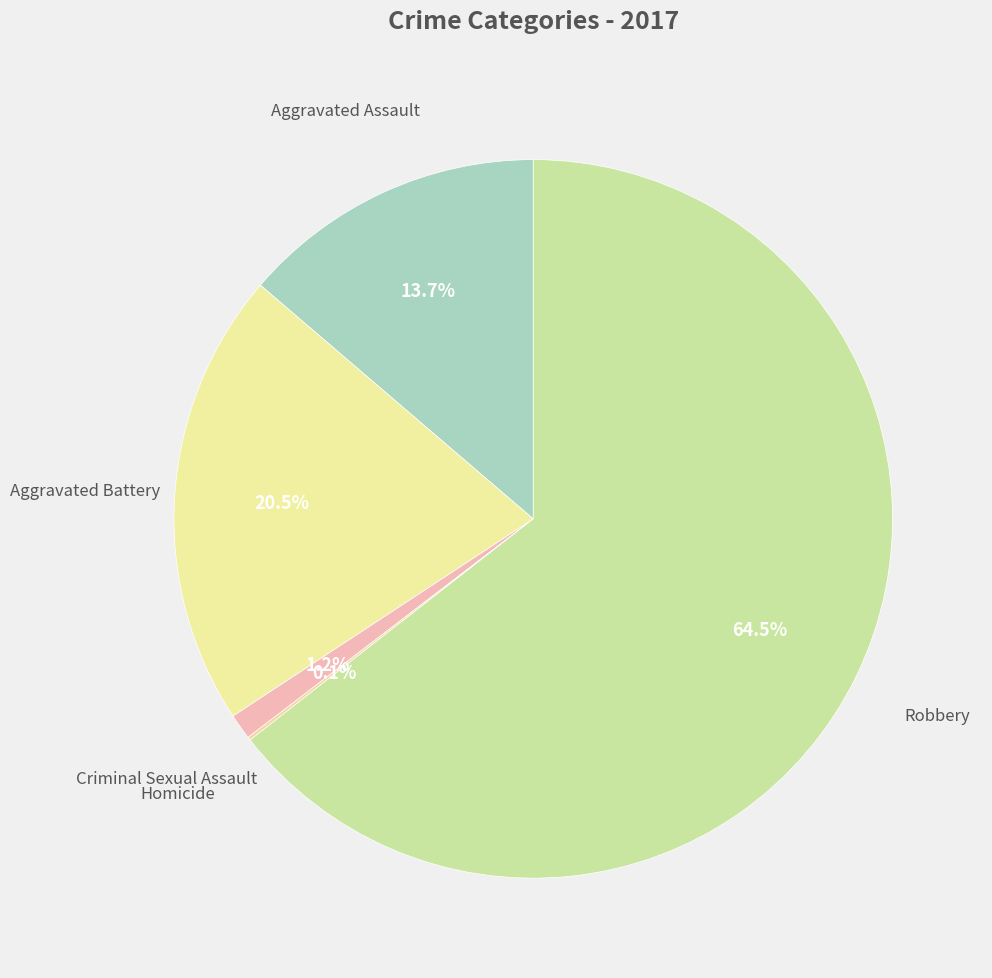

How many slices are in this pie chart?

5